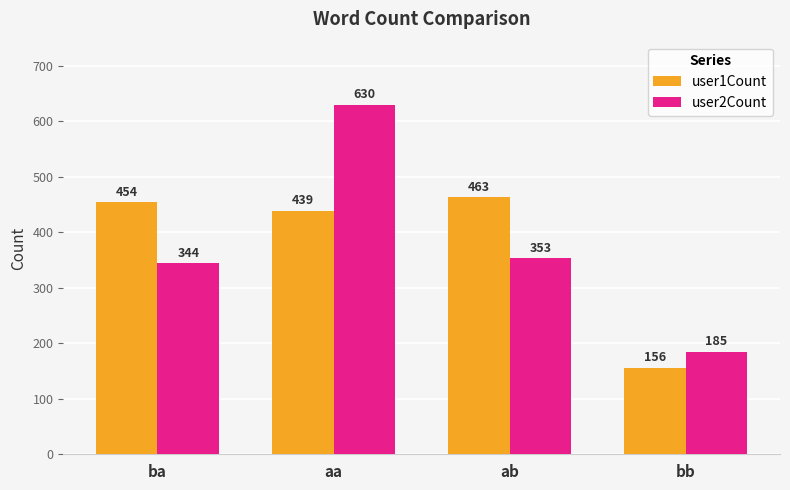

What are all the series names shown in the legend?

user1Count, user2Count